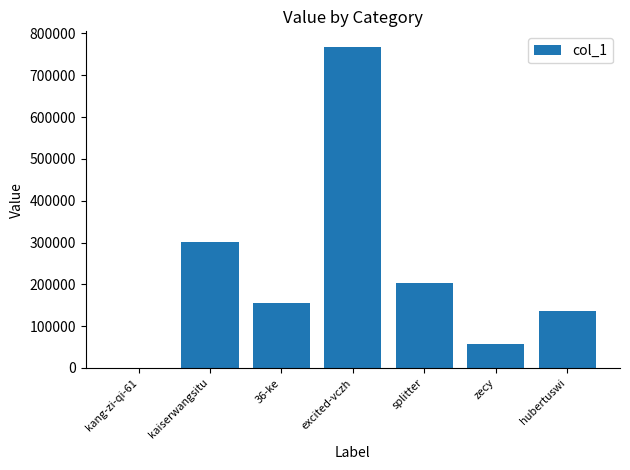

Is it true that the value at hubertuswi is 237023?

False